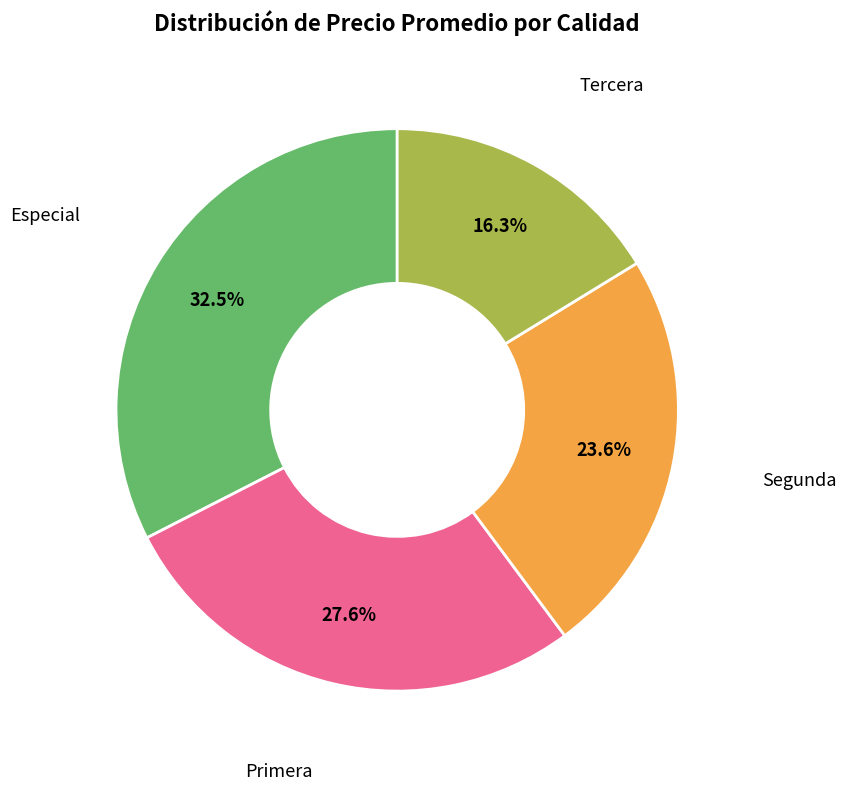

Does Primera represent more than half of the total?

No